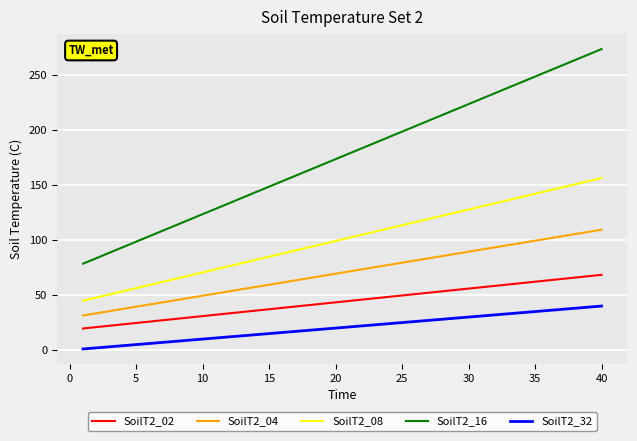

Rank the series by their maximum value, from lowest to highest.

SoilT2_32, SoilT2_02, SoilT2_04, SoilT2_08, SoilT2_16